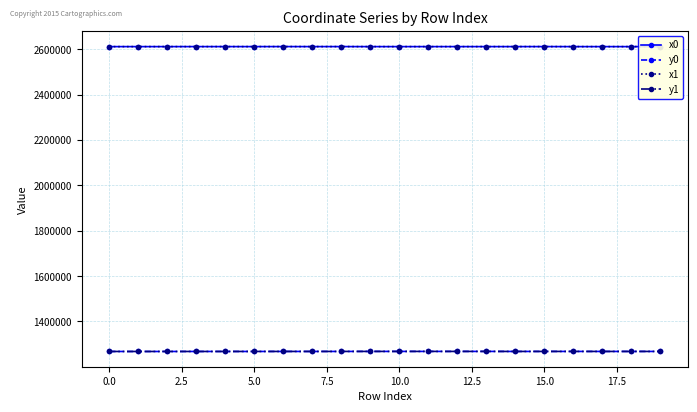

What is the sum of all x1 values?

52238891.4